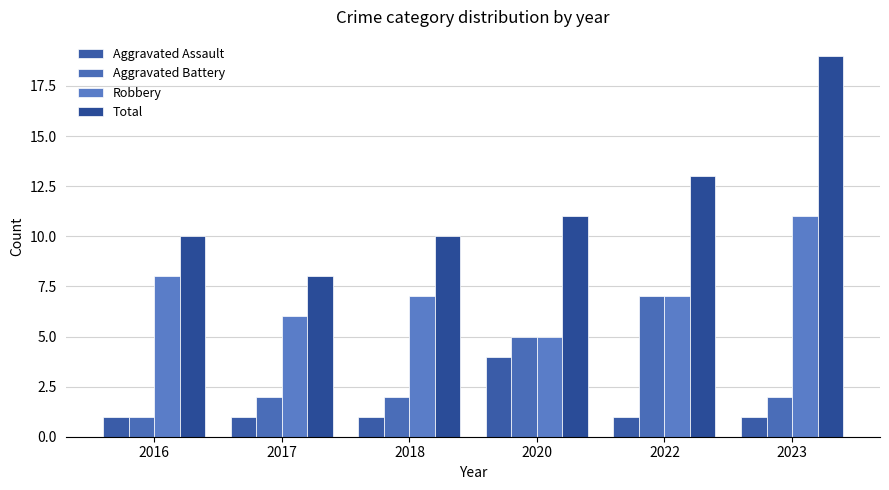

Which series has the largest total across all categories?

Total